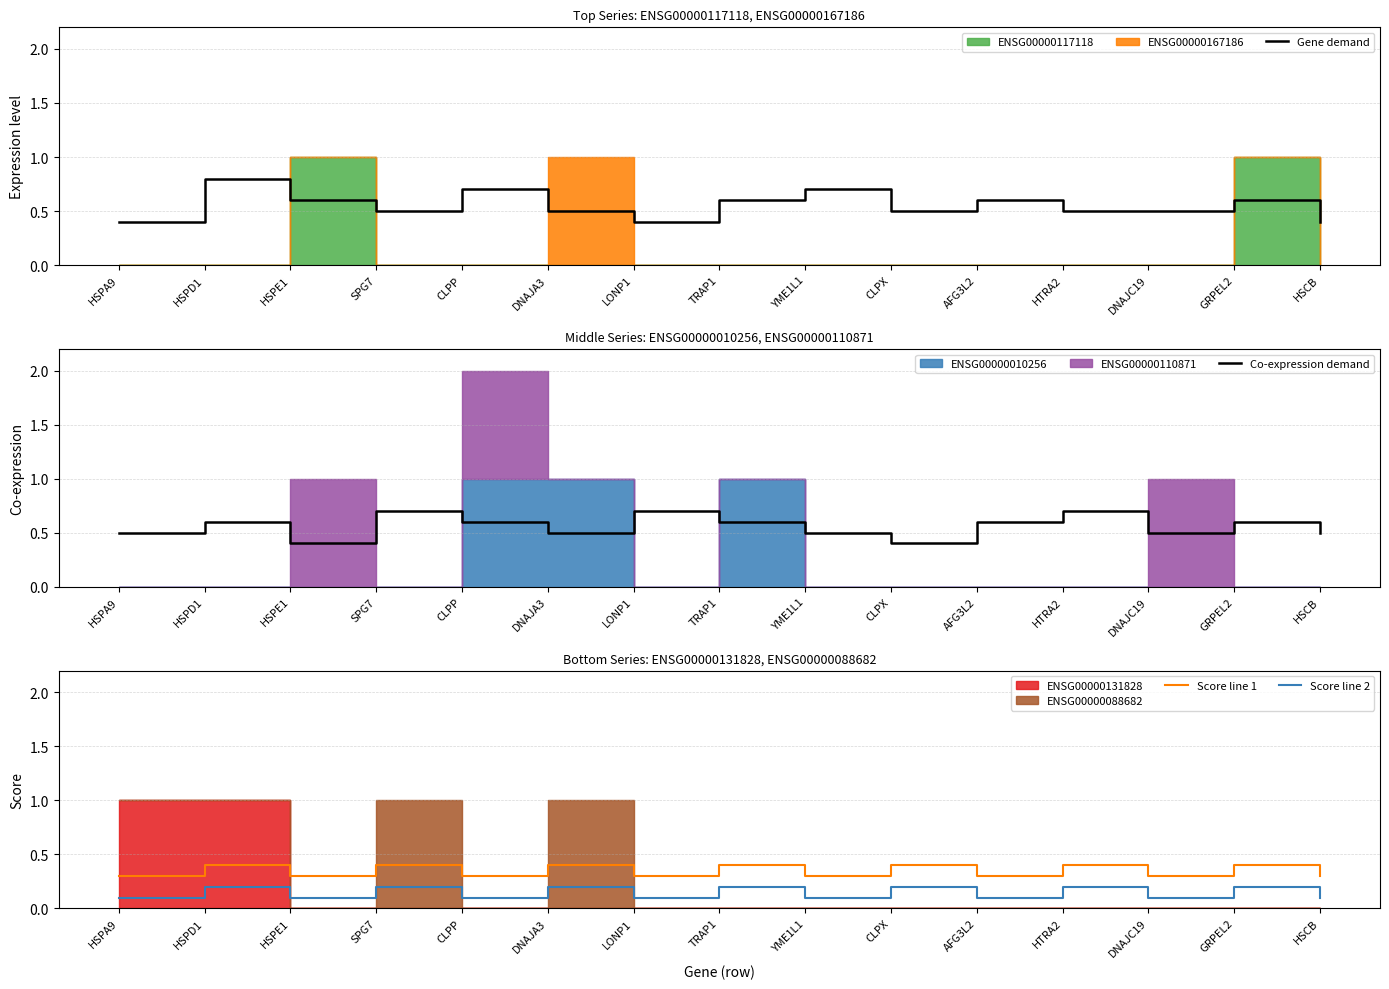

What is the approximate value of Co-expression demand at YME1L1?

0.5